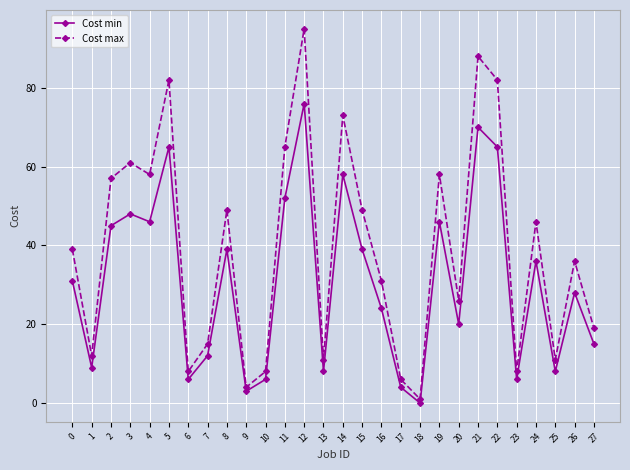

What is the total value across all series at 2?

102